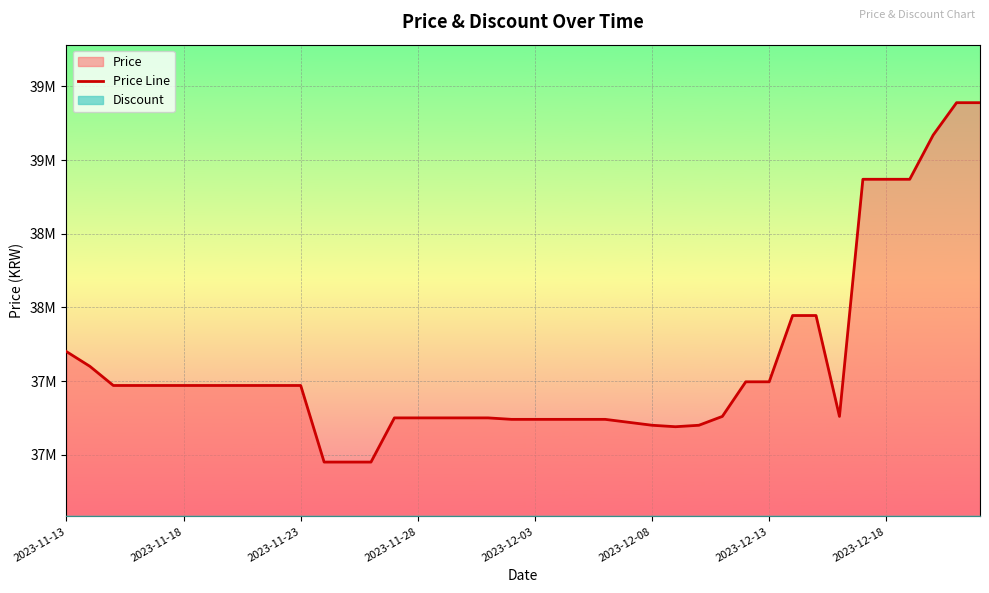

Reading left to right, list all the values displayed in this chart.

37700000	37600000	37470000	37470000	37470000	37470000	37470000	37470000	37470000	37470000	37470000	36950000	36950000	36950000	37250000	37250000	37250000	37250000	37250000	37240000	37240000	37240000	37240000	37240000	37220000	37200000	37190000	37200000	37260000	37495000	37495000	37945000	37945000	37260000	38870000	38870000	38870000	39170000	39390000	39390000